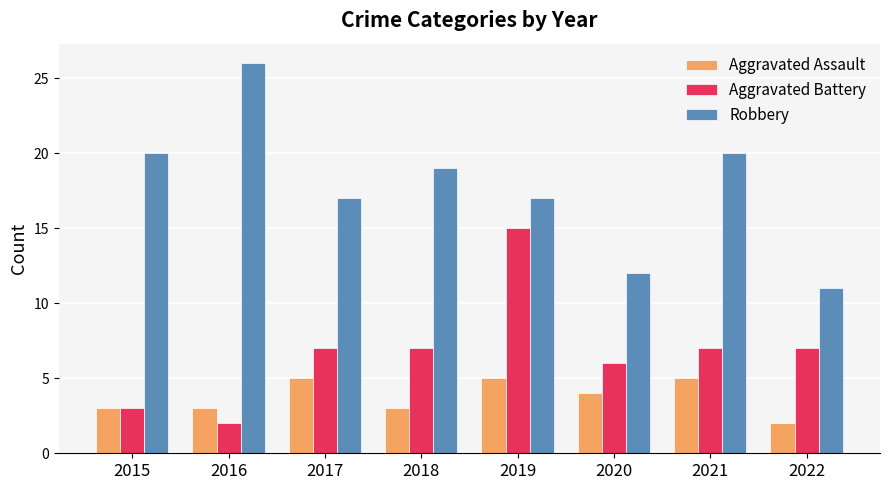

At which category is the sum across all series the highest?

2019